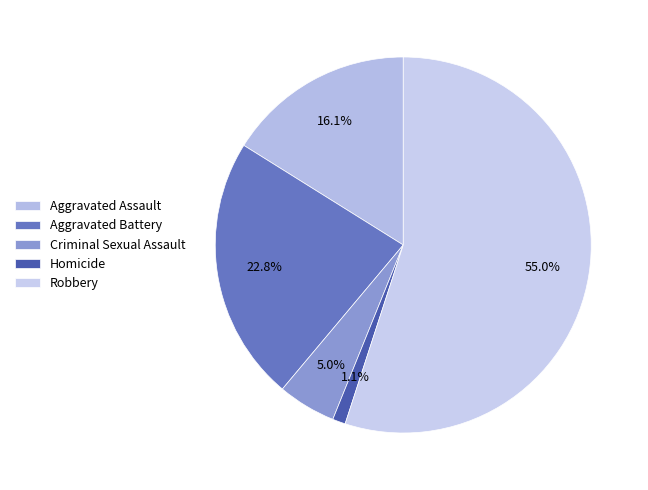

To the nearest percent, what is the difference between the Criminal Sexual Assault and Aggravated Assault slice percentages?

11%